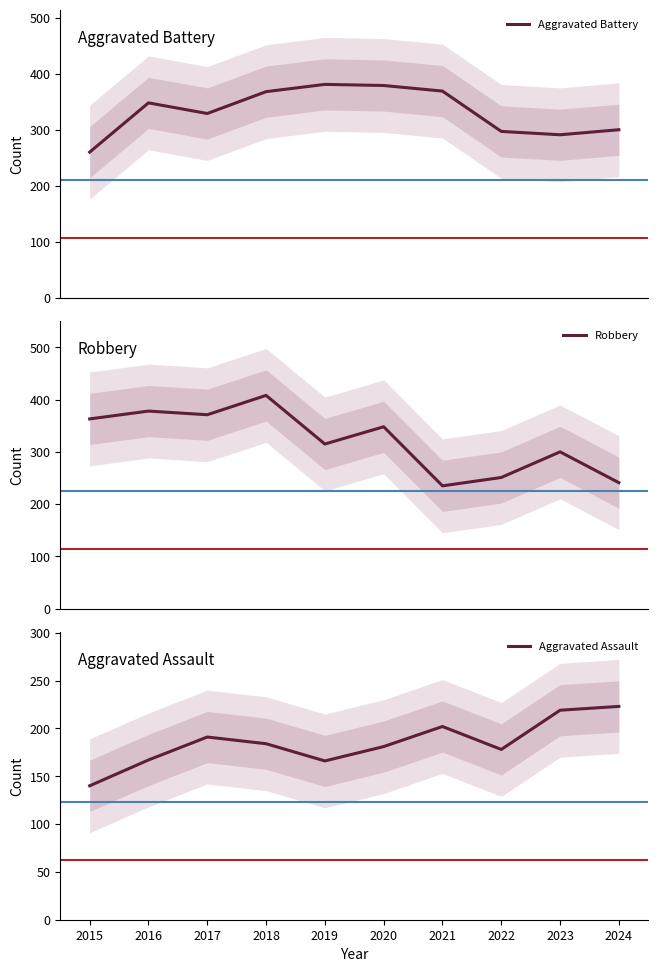

Does the chart display data point markers on the line(s)?

No